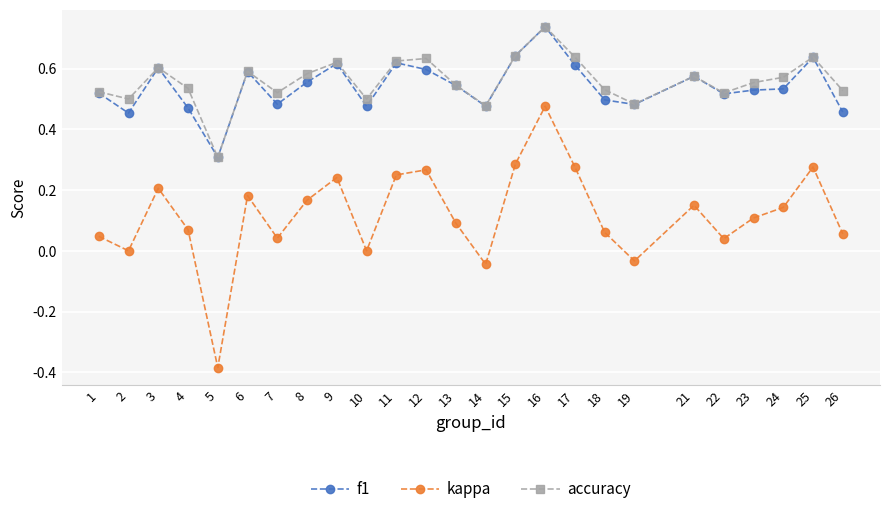

Which series has the widest spread of values?

kappa